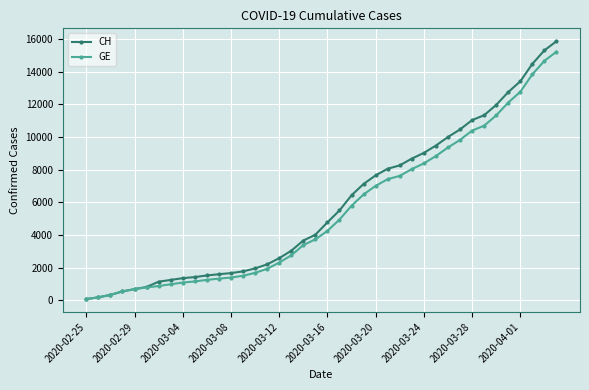

What is the maximum value for CH?

15875